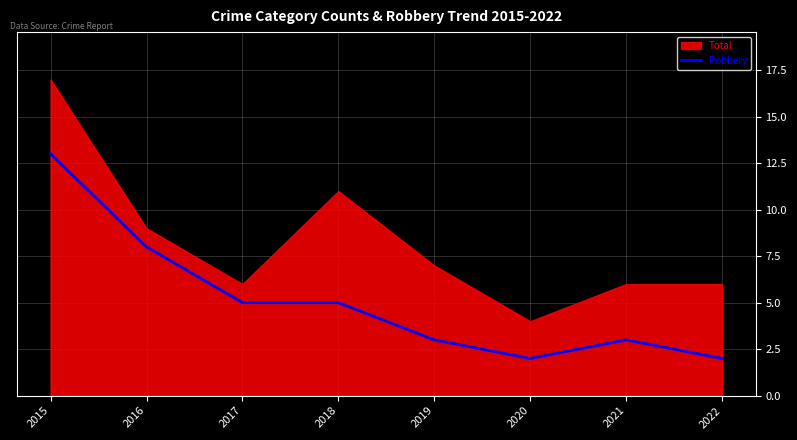

True or false: the data has more than 0 interior local peaks.

True